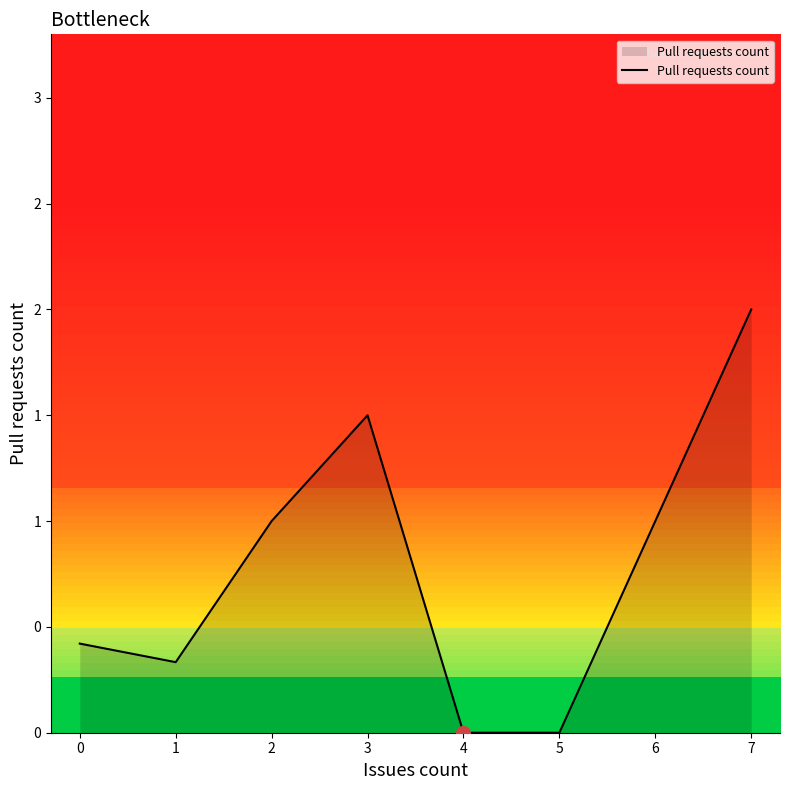

True or false: the data shows 0.0 at 5.

True